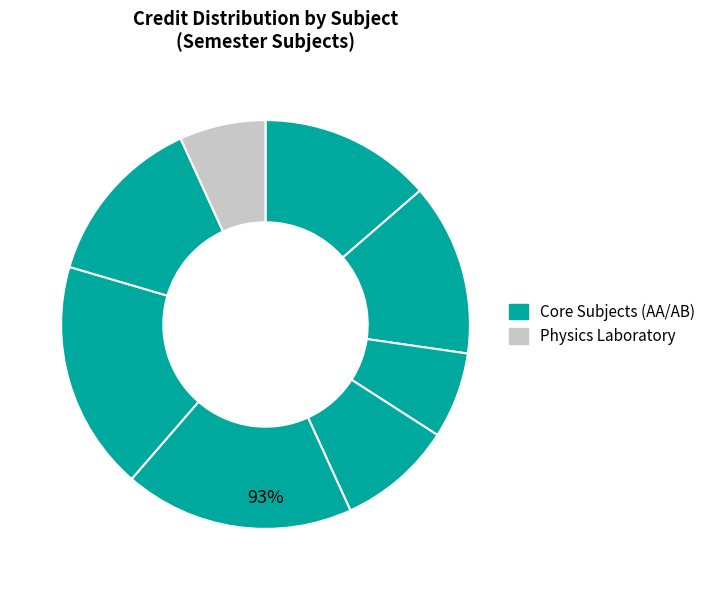

To the nearest percent, what is the combined percentage of MA102 and CH102?

32%